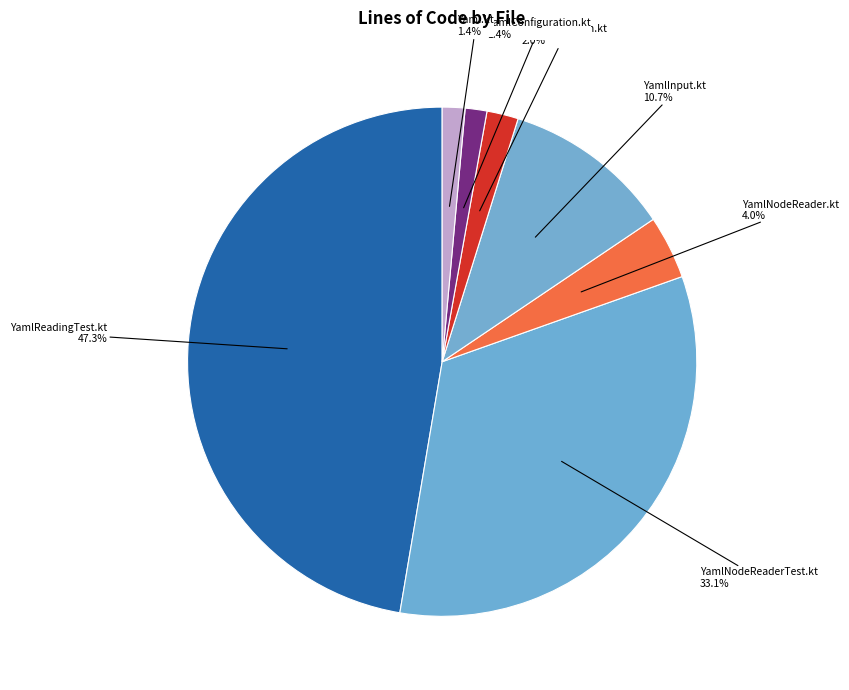

To the nearest percent, what is the average slice percentage?

14%